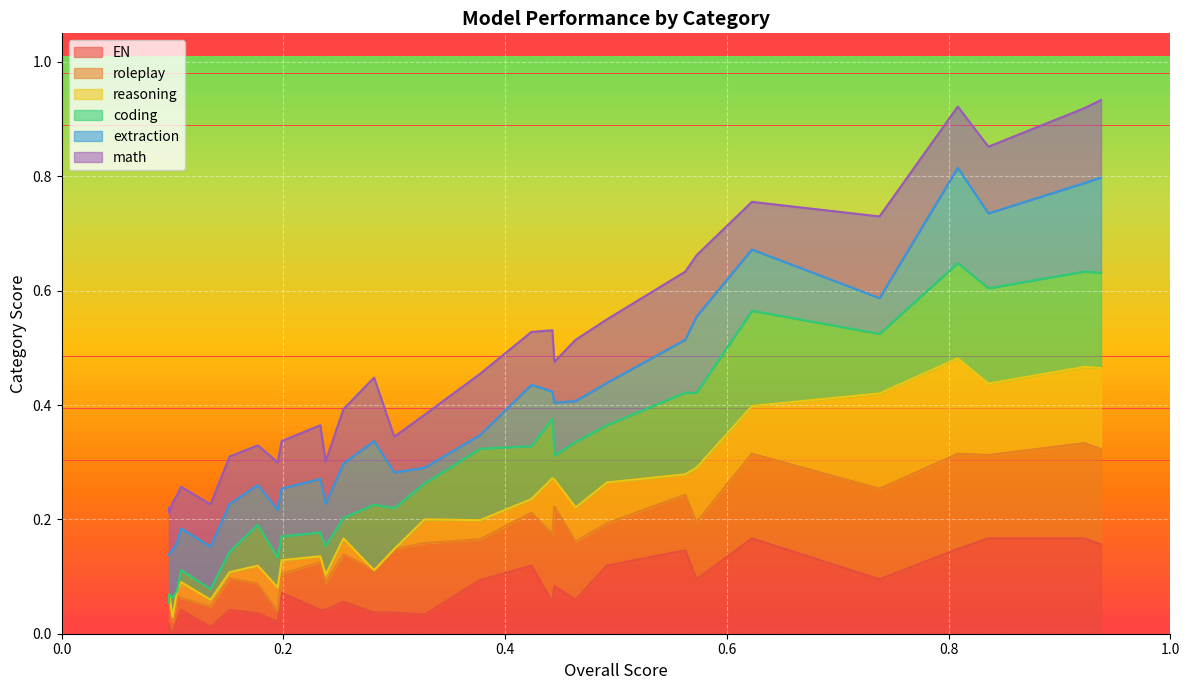

At which label does reasoning reach its peak?

0.8083